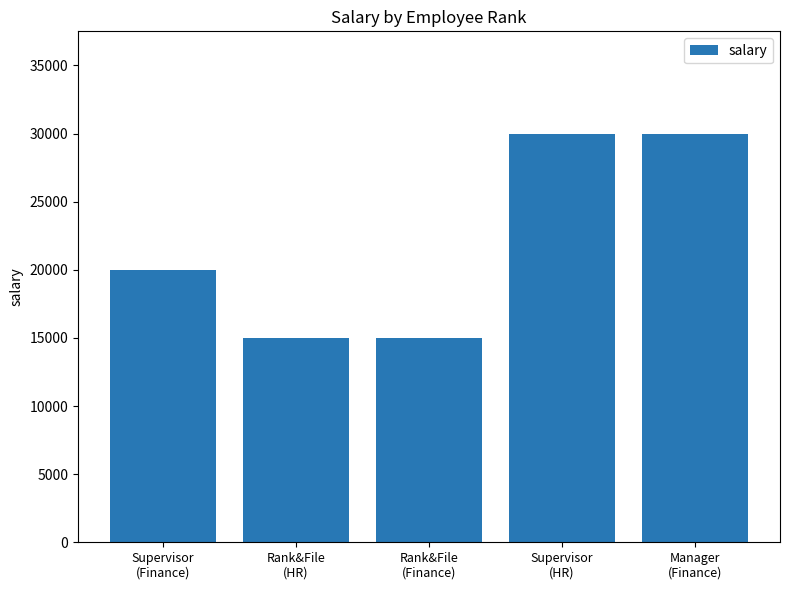

What is the change in value from Rank&File
(Finance) to Manager
(Finance)?

+15000